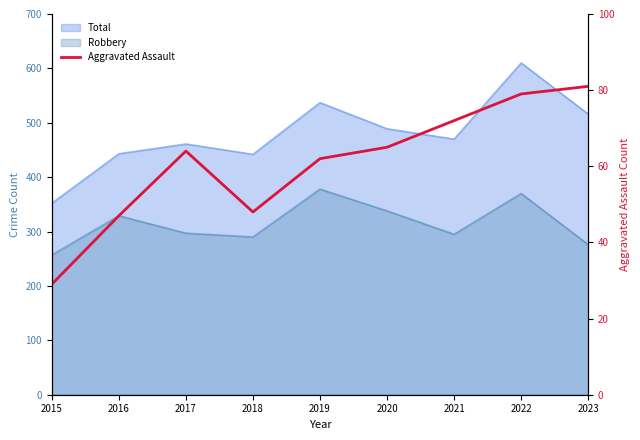

How many values are below 64?

4